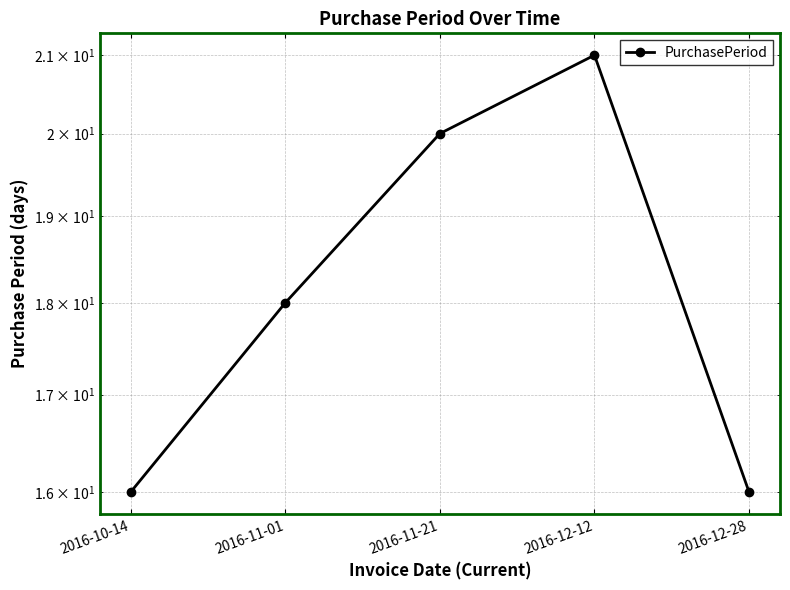

At which label does the data first exceed 18?

2016-11-21